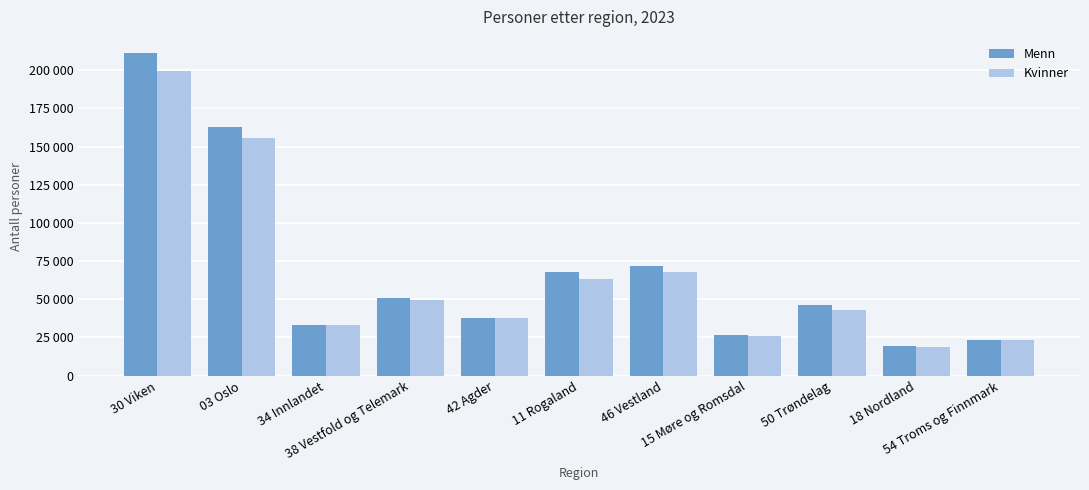

What are all the series names shown in the legend?

Menn, Kvinner